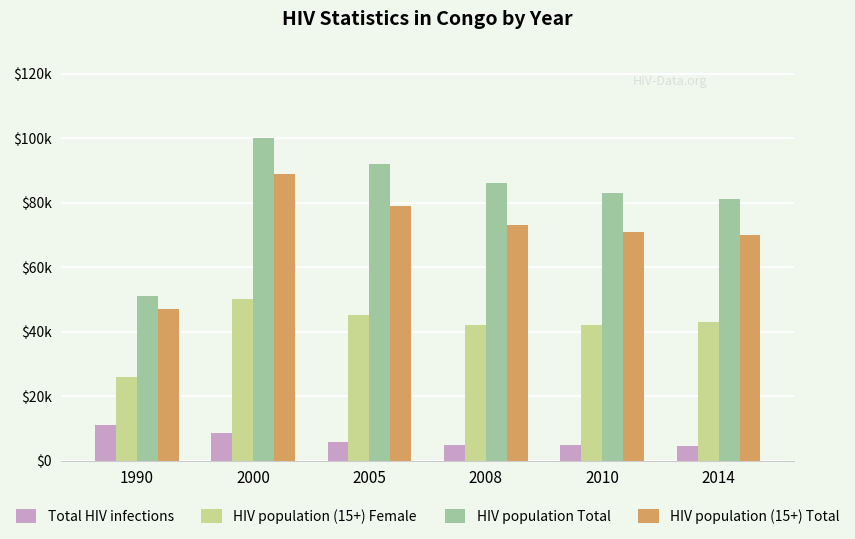

What are all the series names shown in the legend?

Total HIV infections, HIV population (15+) Female, HIV population Total, HIV population (15+) Total